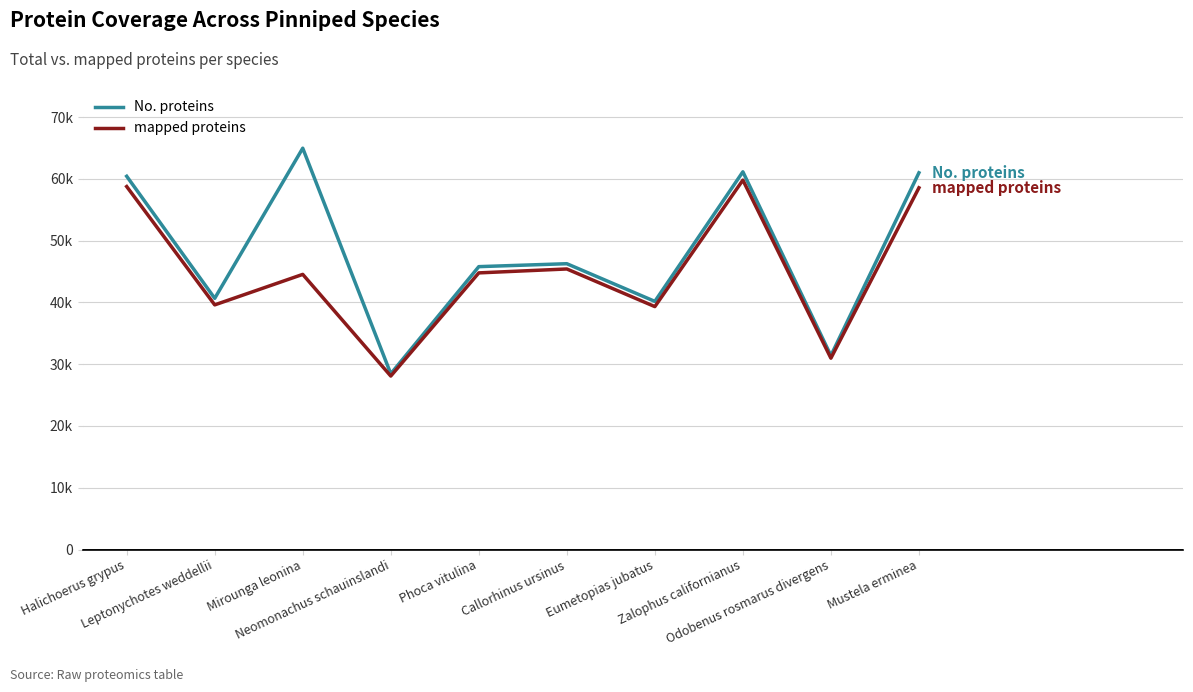

What are all the series names shown in the legend?

No. proteins, mapped proteins